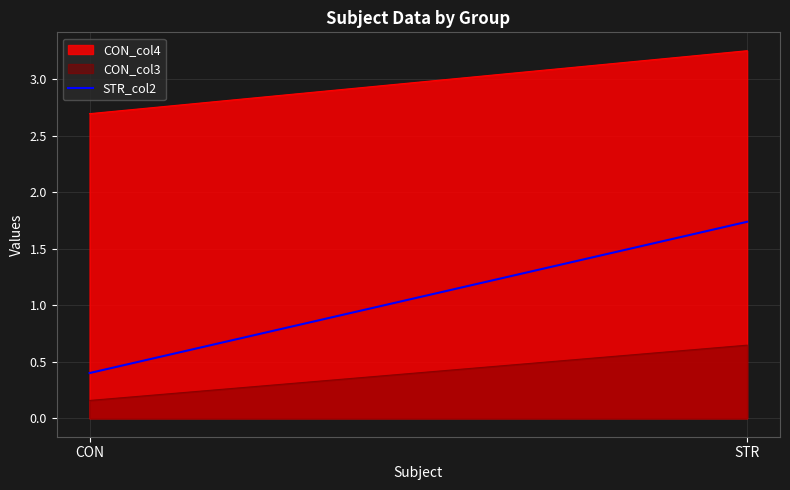

Rank the series by their average value, from lowest to highest.

CON_col3, CON_col4